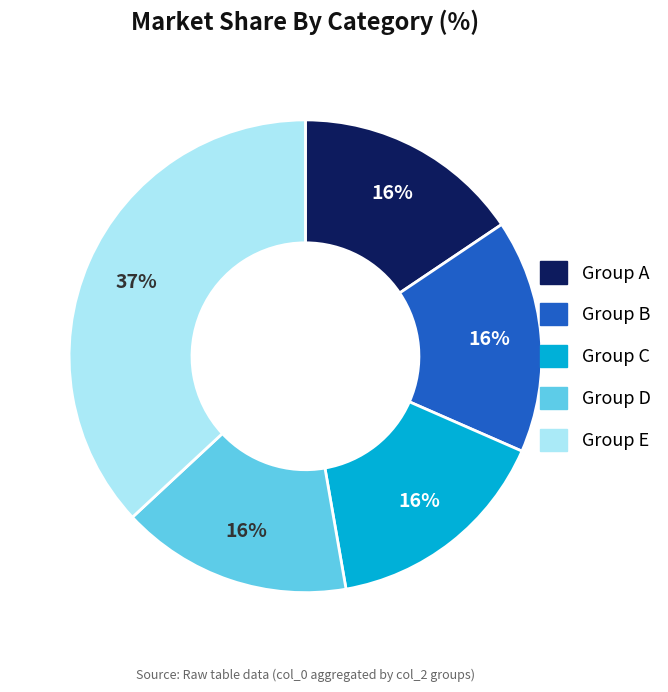

To the nearest percent, what is the difference between the largest and smallest slice percentages?

21%